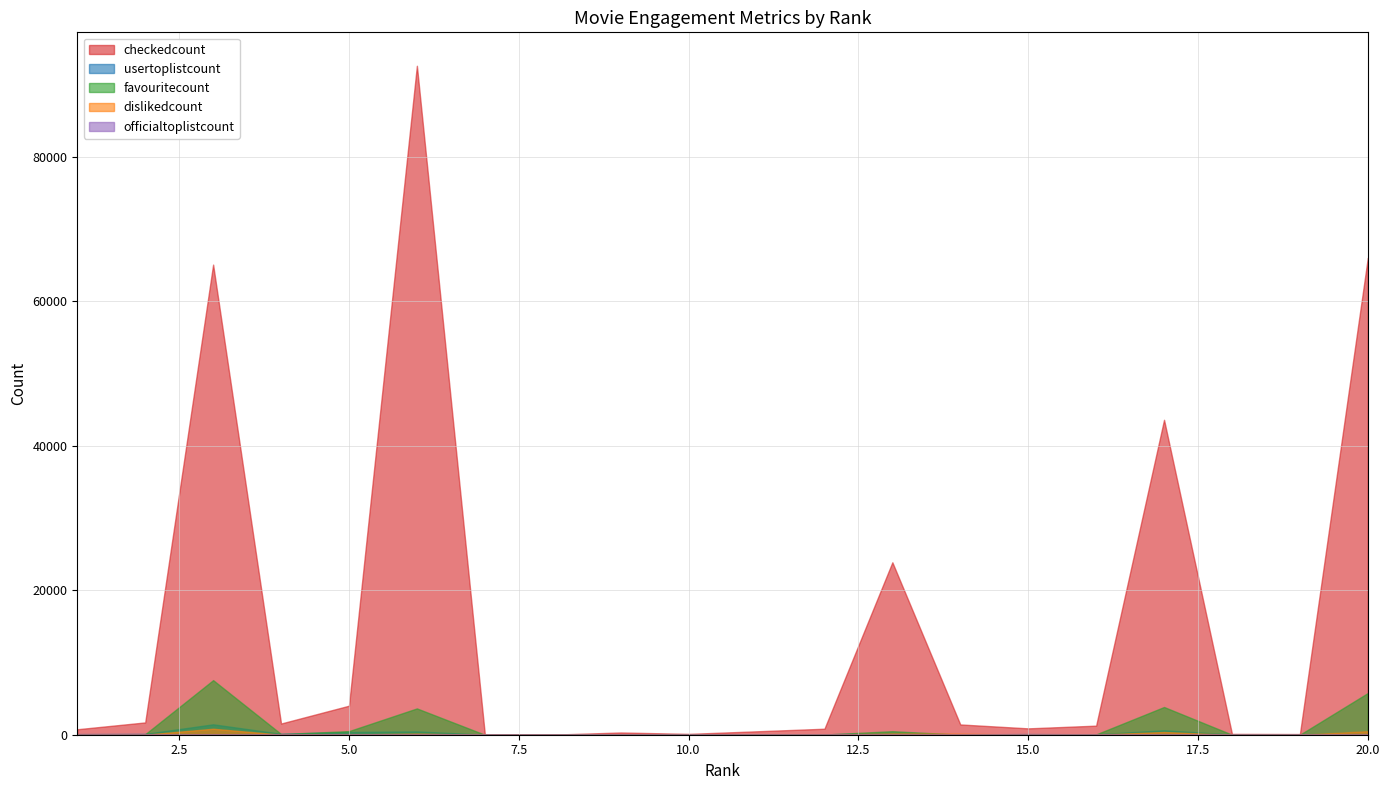

Reading right to left, list all the values displayed in this chart.

checkedcount: 66022	94	116	43594	1256	880	1422	23870	830	472	116	310	10	77	92603	4017	1550	65079	1703	758
usertoplistcount: 456	17	31	620	58	95	42	256	49	47	28	51	8	8	460	385	130	1443	120	89
favouritecount: 5772	2	8	3839	45	21	4	491	25	33	4	17	0	0	3642	500	98	7556	72	35
dislikedcount: 489	1	2	376	25	16	148	186	5	10	5	2	3	1	156	31	14	828	11	11
officialtoplistcount: 5	1	1	12	3	3	2	7	1	2	1	3	1	1	13	22	8	42	4	4